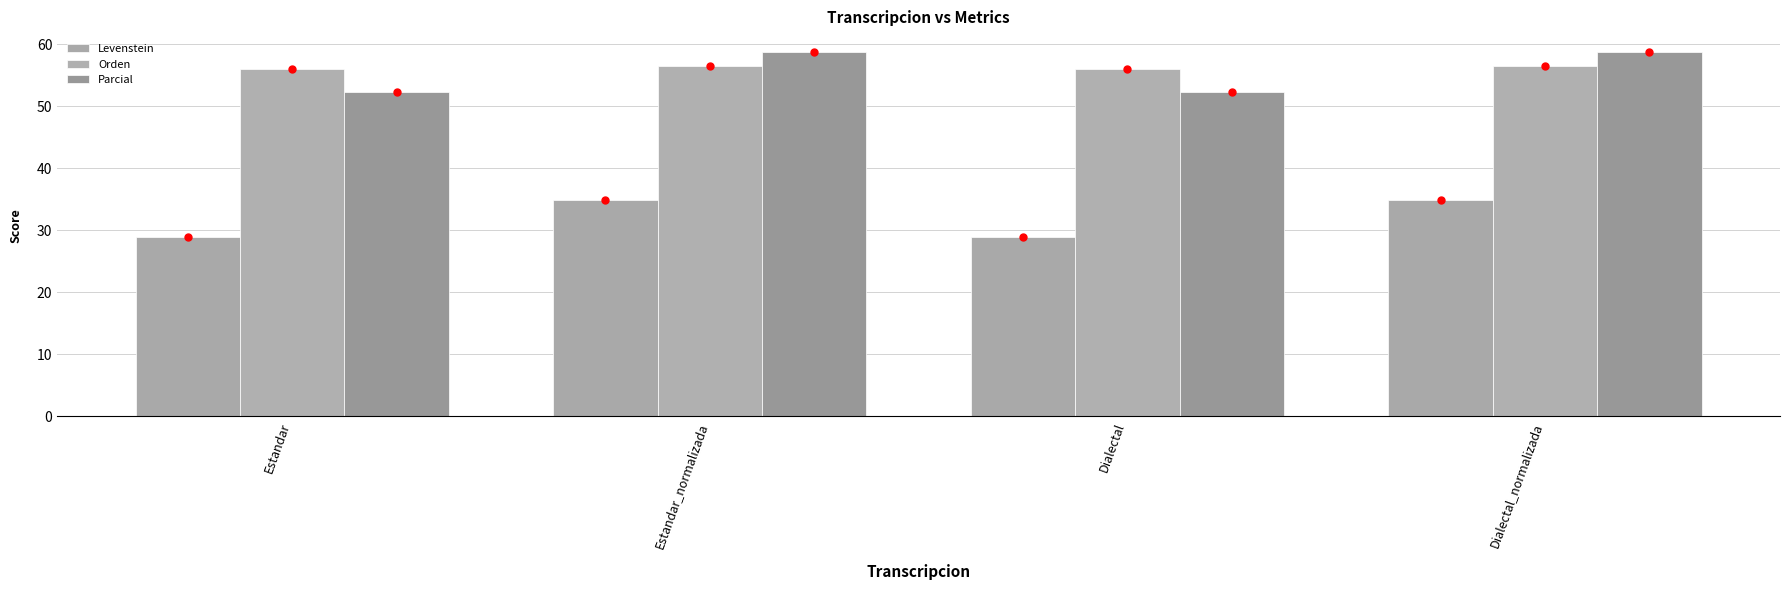

The value of Parcial at Dialectal_normalizada is 58.7. True or false?

True